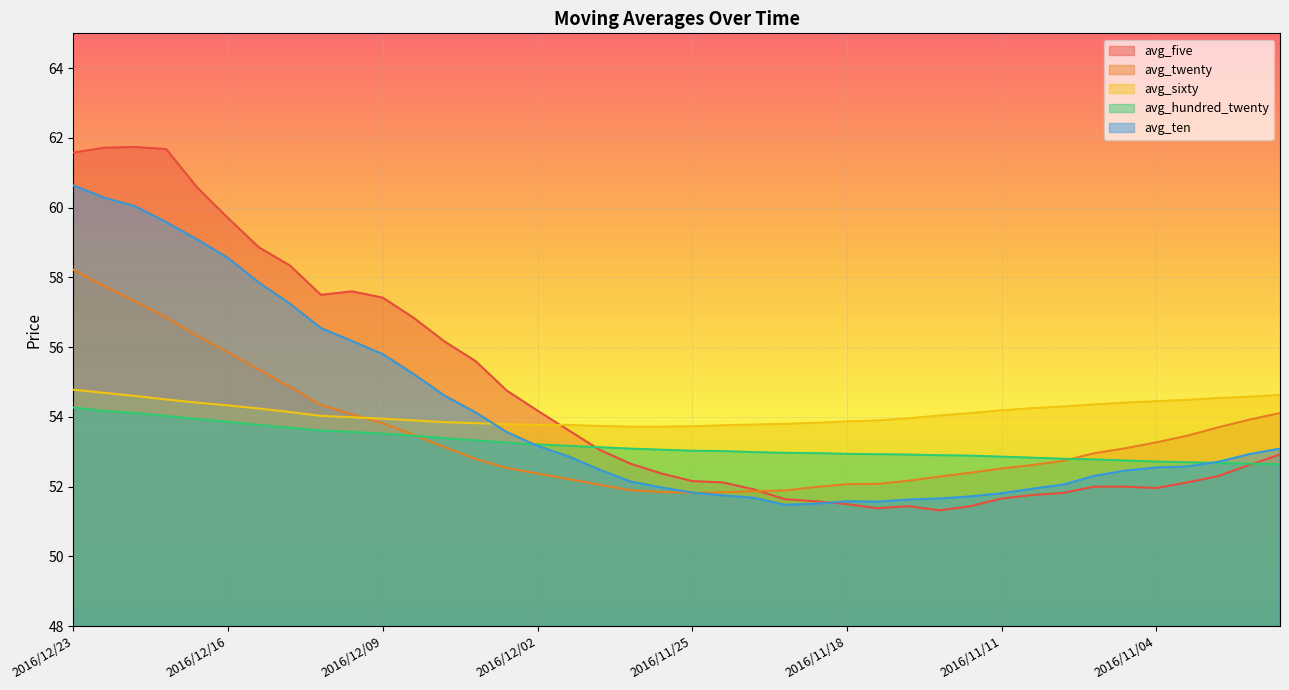

How many categories are shown in the chart?

40